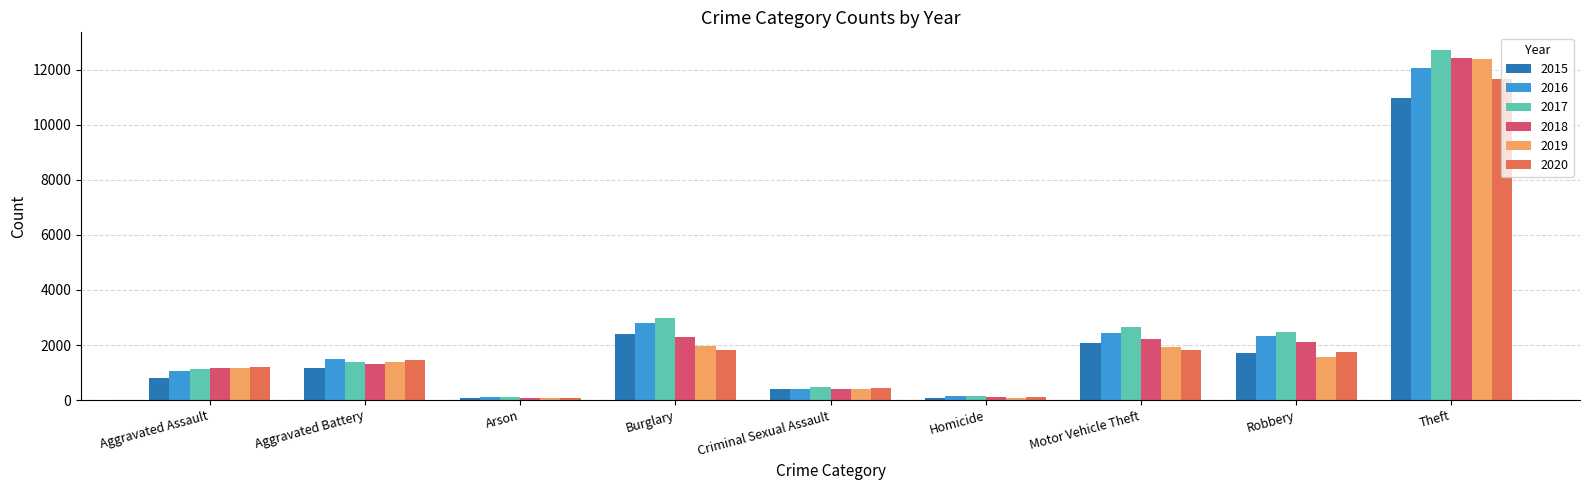

What are all the series names shown in the legend?

2015, 2016, 2017, 2018, 2019, 2020